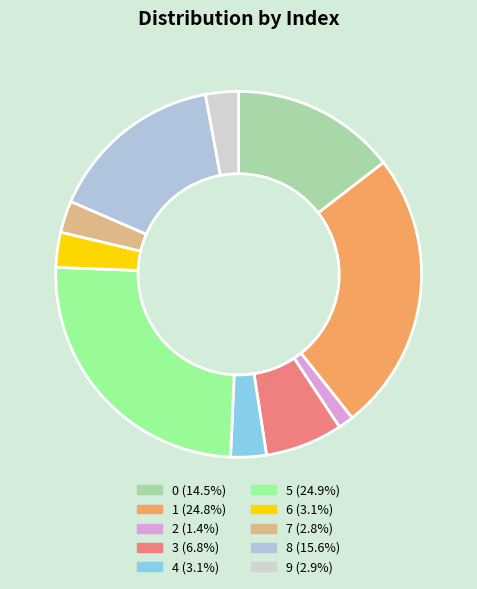

To the nearest percent, what portion does 9 represent?

3%